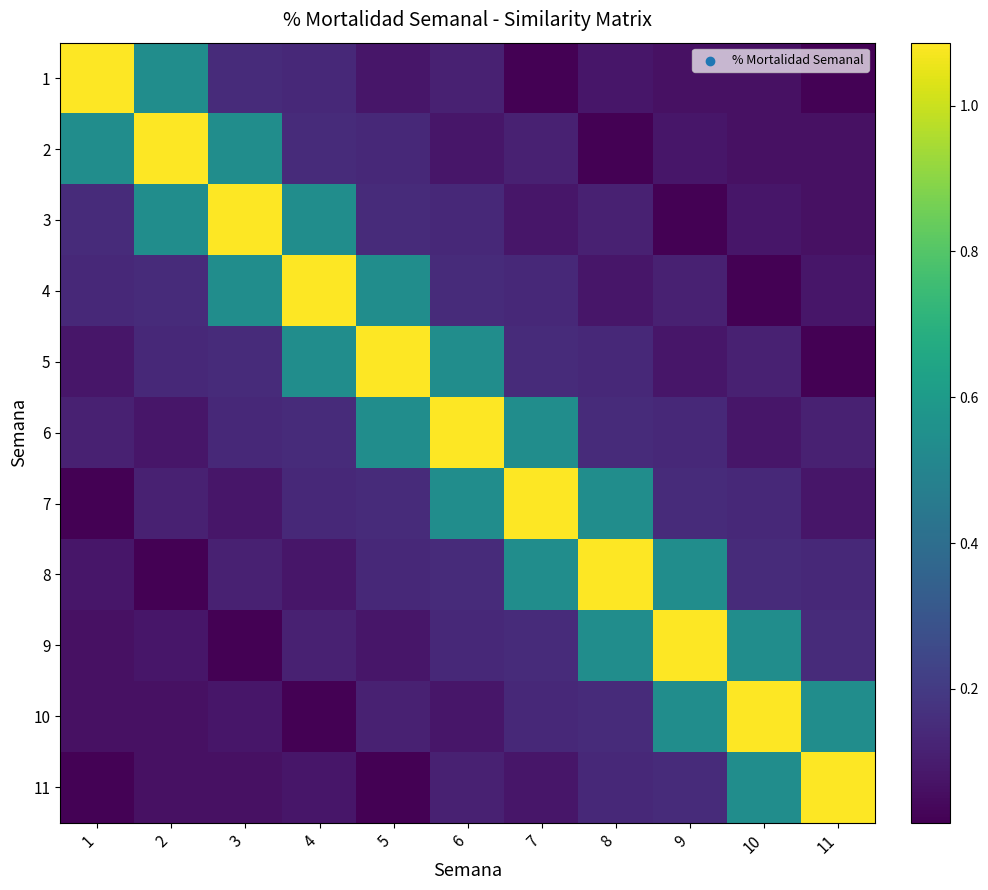

Reading right to left, extract all data points from this chart.

1: 11=0.0	10=0.1	9=0.1	8=0.1	7=0.0	6=0.1	5=0.1	4=0.1	3=0.1	2=0.5	1=1.1
2: 11=0.1	10=0.1	9=0.1	8=0.0	7=0.1	6=0.1	5=0.1	4=0.1	3=0.5	2=1.1	1=0.5
3: 11=0.1	10=0.1	9=0.0	8=0.1	7=0.1	6=0.1	5=0.1	4=0.5	3=1.1	2=0.5	1=0.1
4: 11=0.1	10=0.0	9=0.1	8=0.1	7=0.1	6=0.1	5=0.5	4=1.1	3=0.5	2=0.1	1=0.1
5: 11=0.0	10=0.1	9=0.1	8=0.1	7=0.1	6=0.5	5=1.1	4=0.5	3=0.1	2=0.1	1=0.1
6: 11=0.1	10=0.1	9=0.1	8=0.1	7=0.5	6=1.1	5=0.5	4=0.1	3=0.1	2=0.1	1=0.1
7: 11=0.1	10=0.1	9=0.1	8=0.5	7=1.1	6=0.5	5=0.1	4=0.1	3=0.1	2=0.1	1=0.0
8: 11=0.1	10=0.1	9=0.5	8=1.1	7=0.5	6=0.1	5=0.1	4=0.1	3=0.1	2=0.0	1=0.1
9: 11=0.1	10=0.5	9=1.1	8=0.5	7=0.1	6=0.1	5=0.1	4=0.1	3=0.0	2=0.1	1=0.1
10: 11=0.5	10=1.1	9=0.5	8=0.1	7=0.1	6=0.1	5=0.1	4=0.0	3=0.1	2=0.1	1=0.1
11: 11=1.1	10=0.5	9=0.1	8=0.1	7=0.1	6=0.1	5=0.0	4=0.1	3=0.1	2=0.1	1=0.0